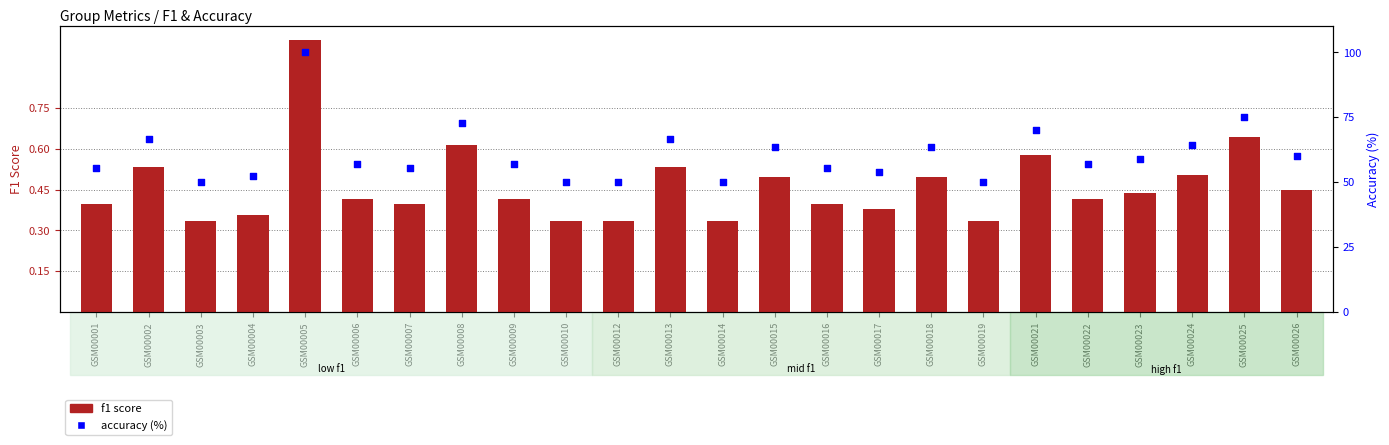

Which series reaches the maximum Y coordinate?

accuracy (%)